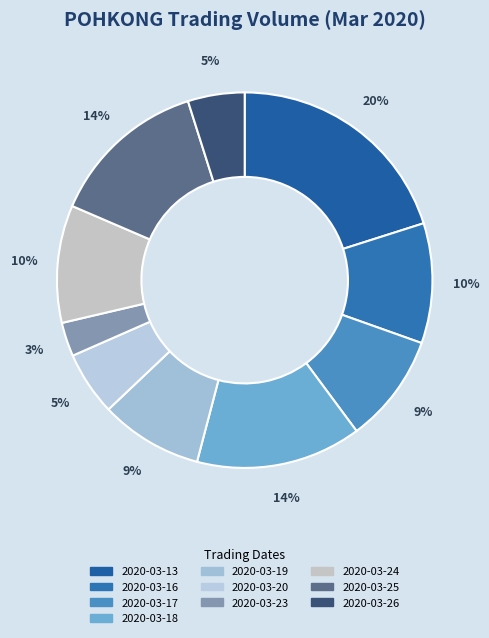

Rank the categories by value from lowest to highest.

2020-03-23, 2020-03-26, 2020-03-20, 2020-03-19, 2020-03-17, 2020-03-24, 2020-03-16, 2020-03-25, 2020-03-18, 2020-03-13